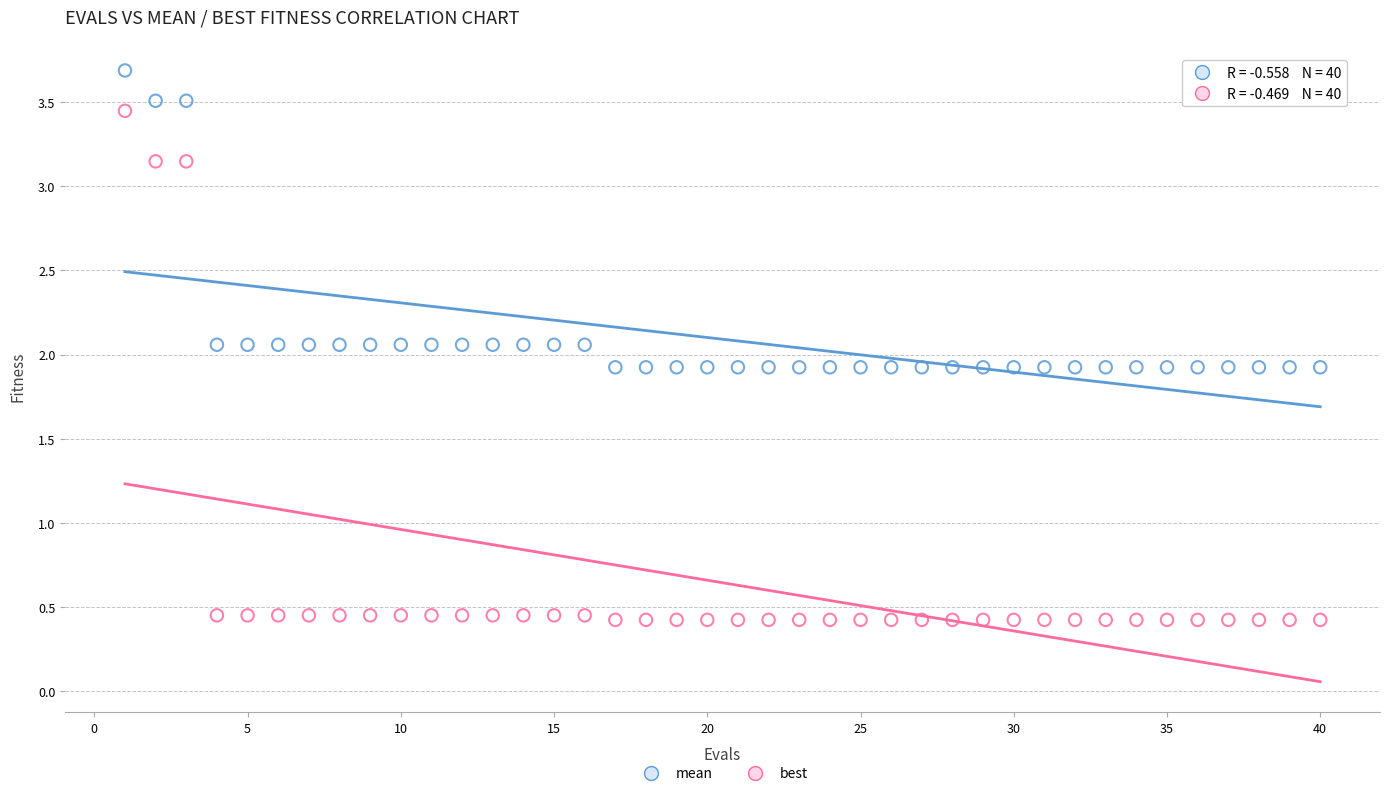

What are all the series names shown in the legend?

mean, best